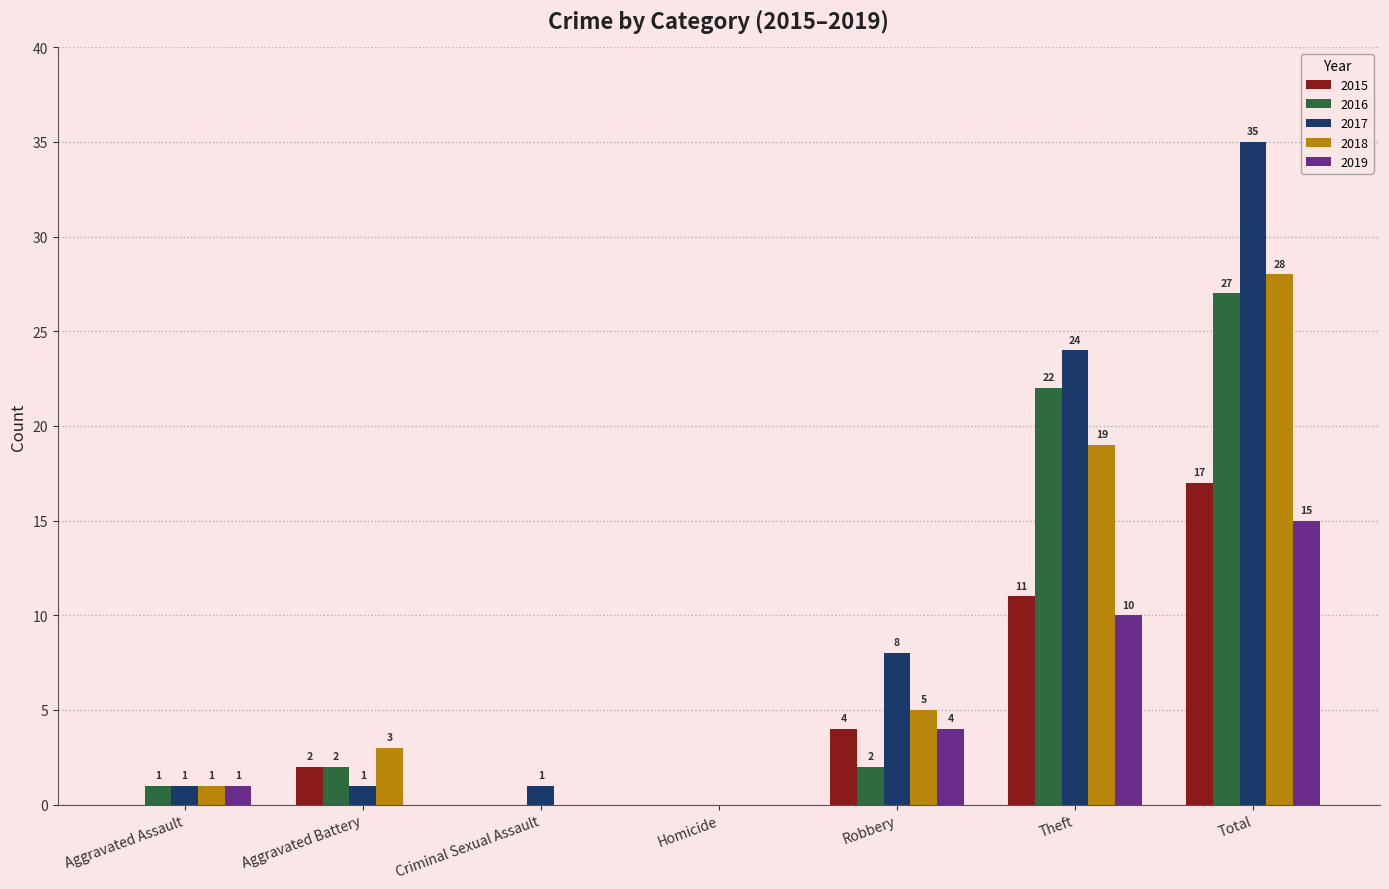

Does the chart contain stacked bars?

No